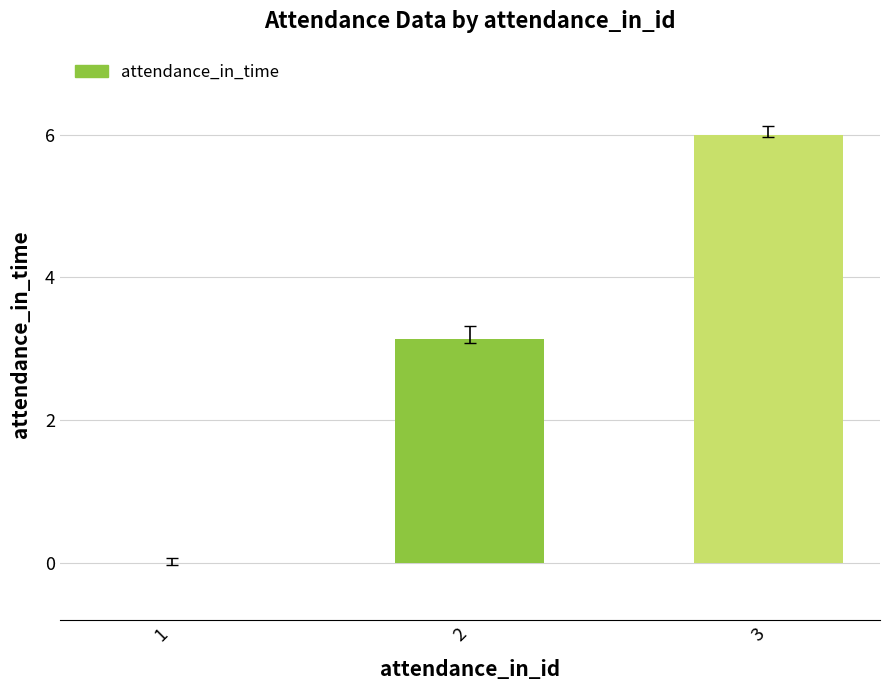

At which label does the data first exceed 3?

2